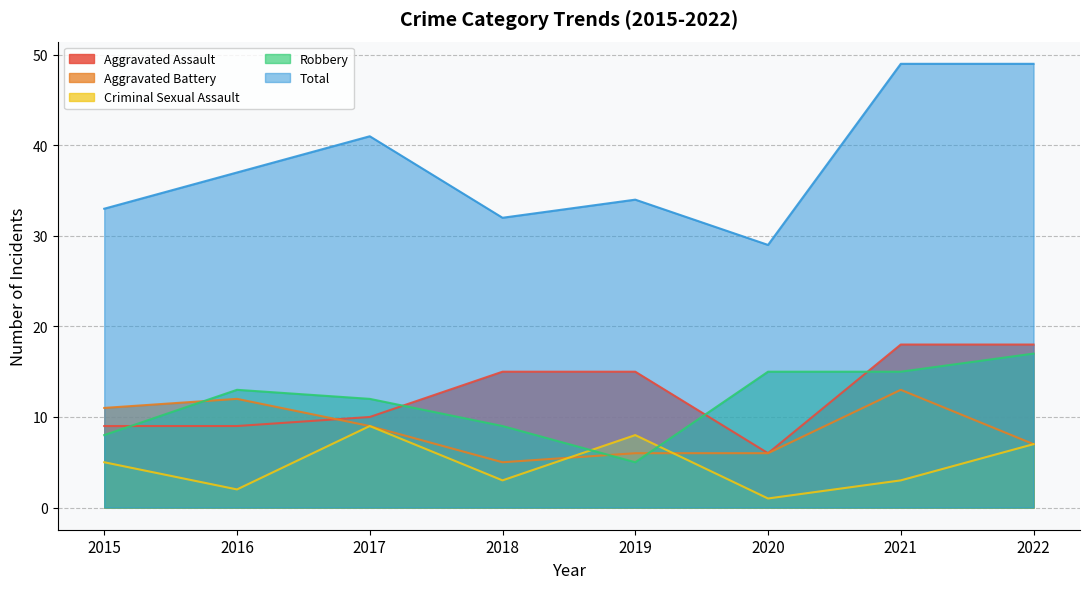

At 2015, list the series in order from smallest to largest.

Criminal Sexual Assault, Robbery, Aggravated Assault, Aggravated Battery, Total